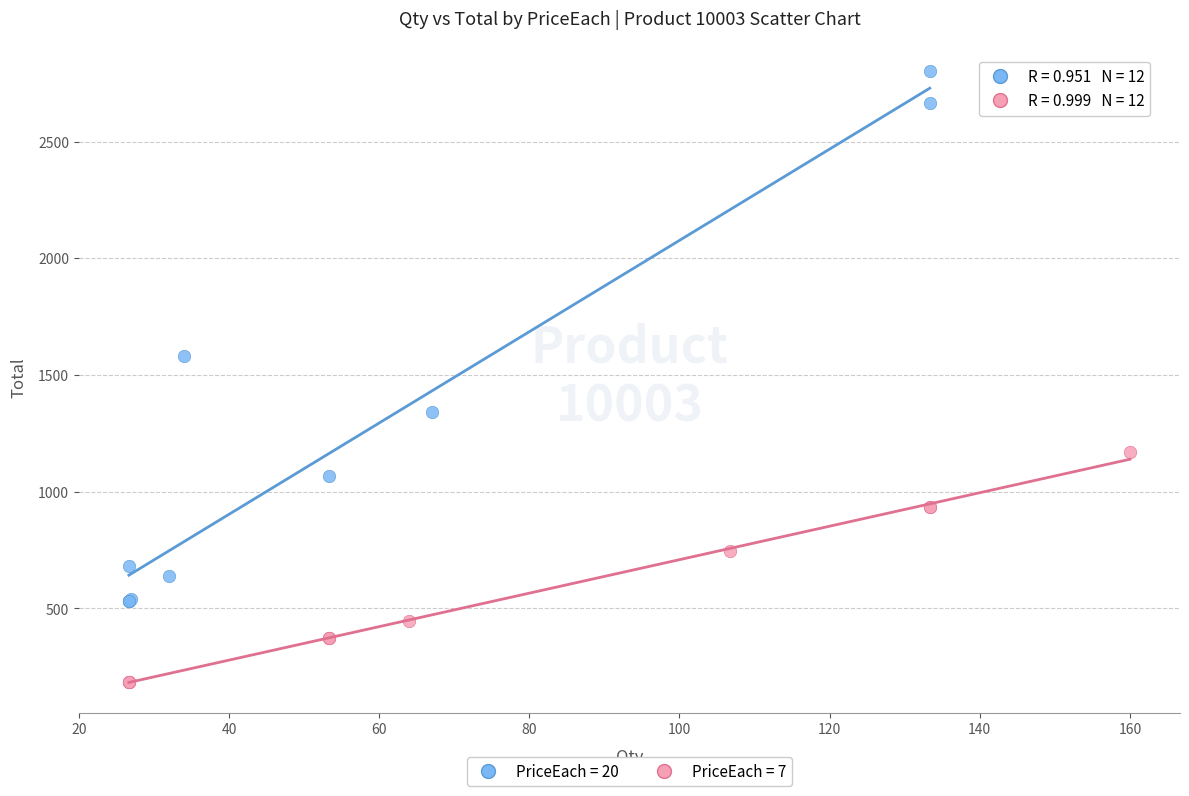

Which series has the largest Y range (max minus min)?

PriceEach = 20